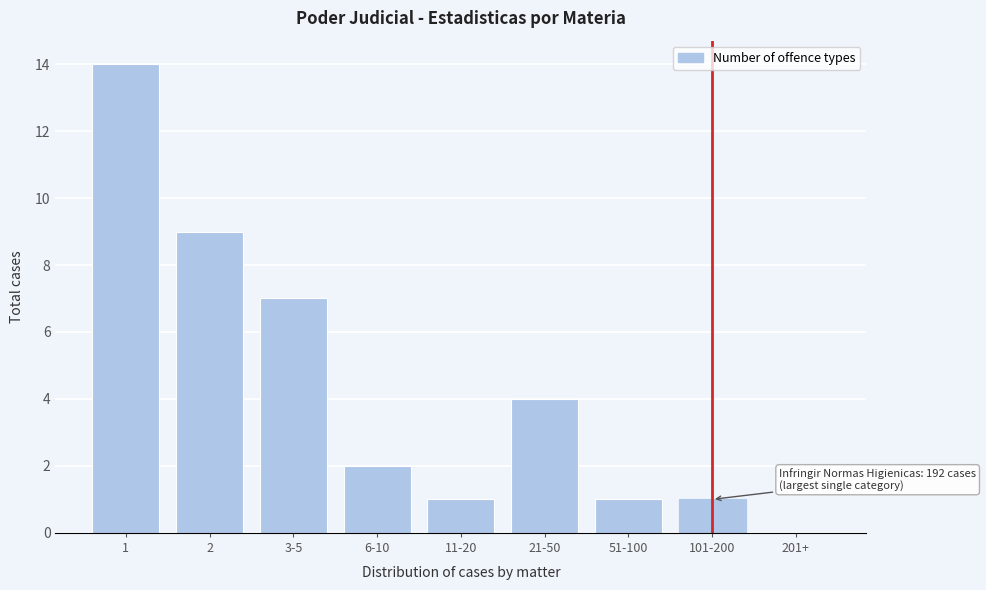

Reading left to right, transcribe all the data shown in this chart.

1=14	2=9	3-5=7	6-10=2	11-20=1	21-50=4	51-100=1	101-200=1	201+=0